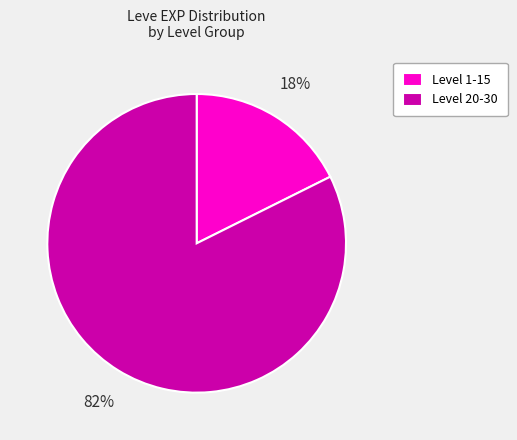

Rank the categories by value from highest to lowest.

Level 20-30, Level 1-15